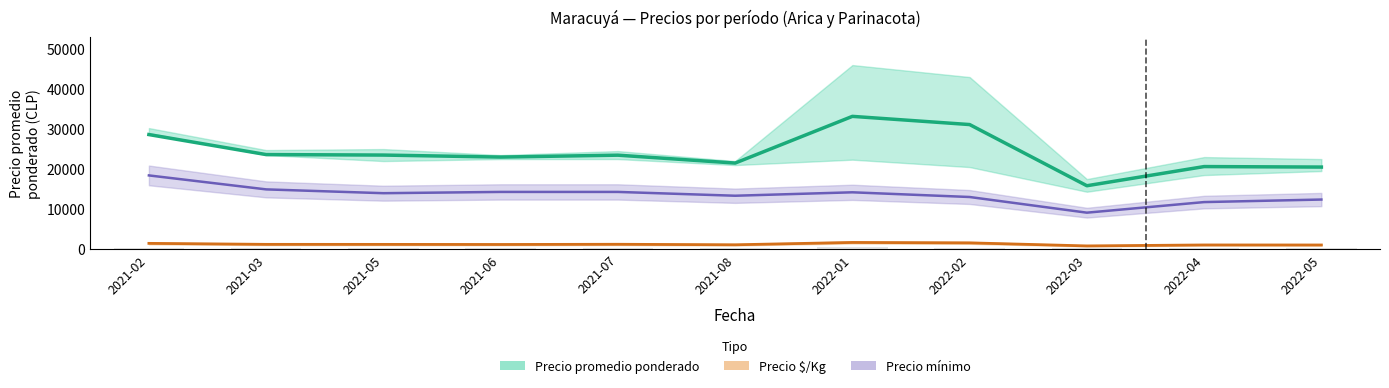

Reading right to left, extract all data points from this chart.

2022-05=20500	2022-04=20625	2022-03=15833	2022-02=31125	2022-01=33175	2021-08=21500	2021-07=23473	2021-06=23000	2021-05=23500	2021-03=23625	2021-02=28625